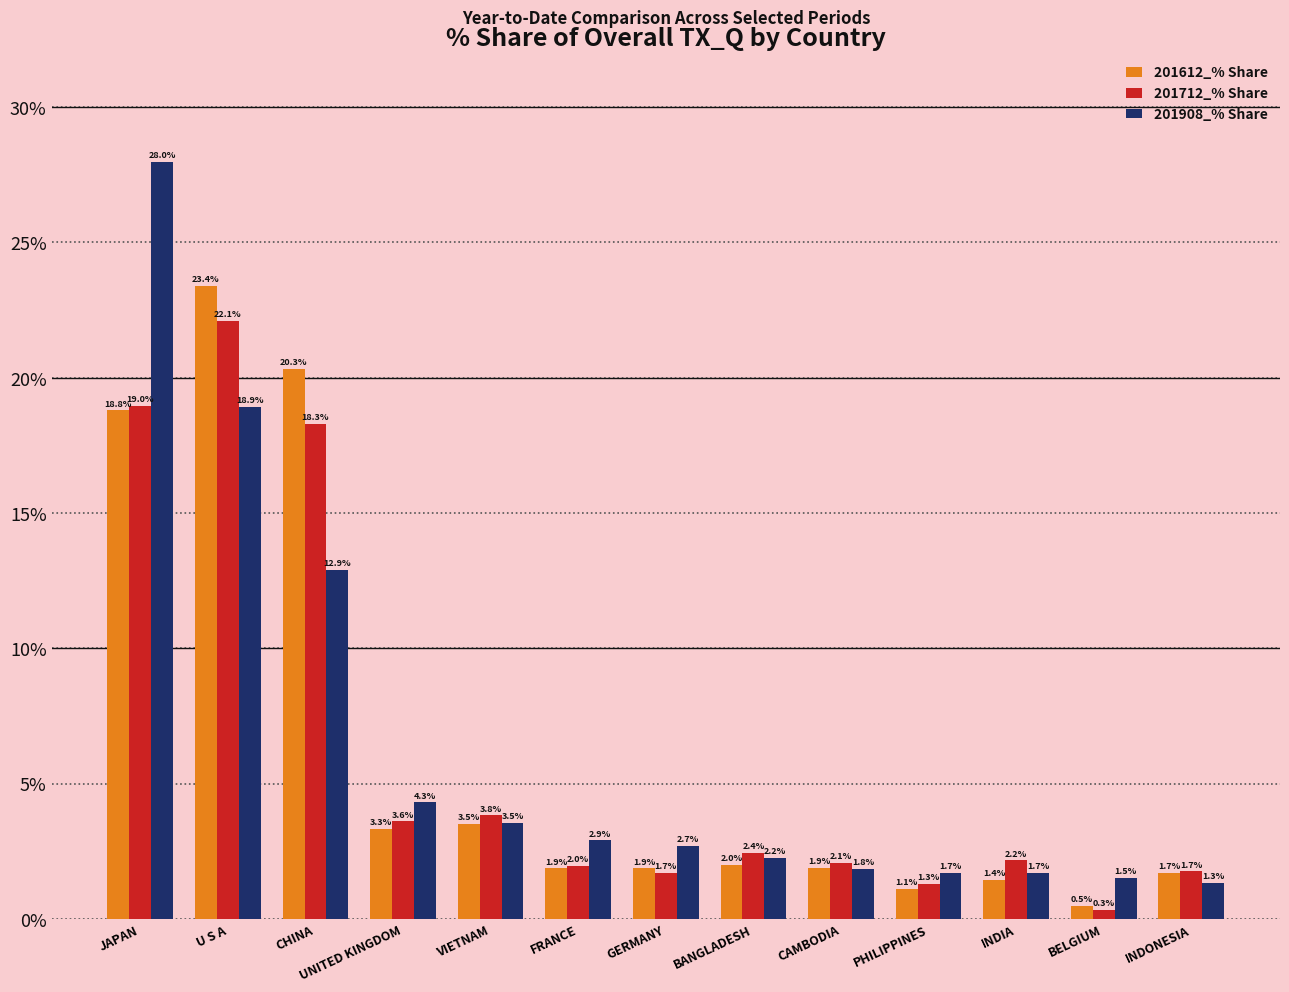

What are all the series names shown in the legend?

201612_% Share, 201712_% Share, 201908_% Share